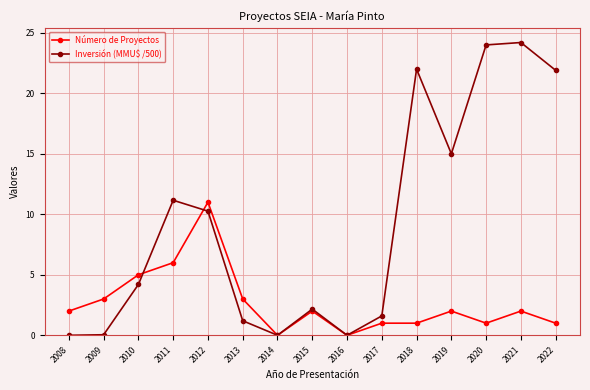

Where do Número de Proyectos and Inversión (MMU$ /500) first cross each other?

2010 and 2011